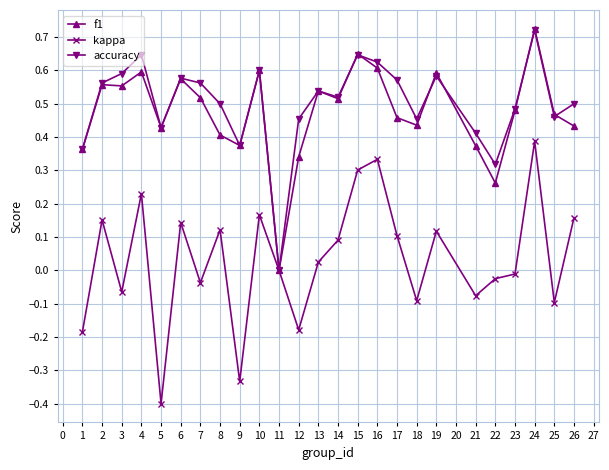

The value of f1 at 23 is 0.7. True or false?

False